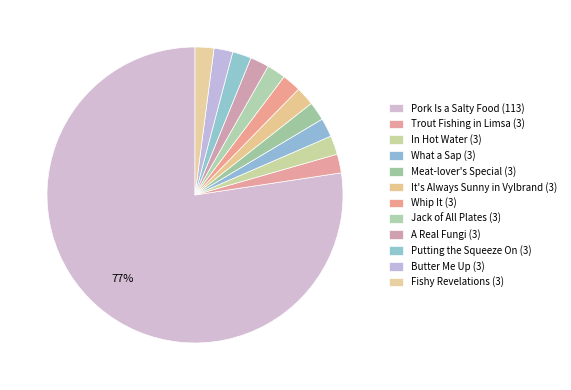

What is the ratio of the value at In Hot Water (3) to the value at Trout Fishing in Limsa (3)?

1.0